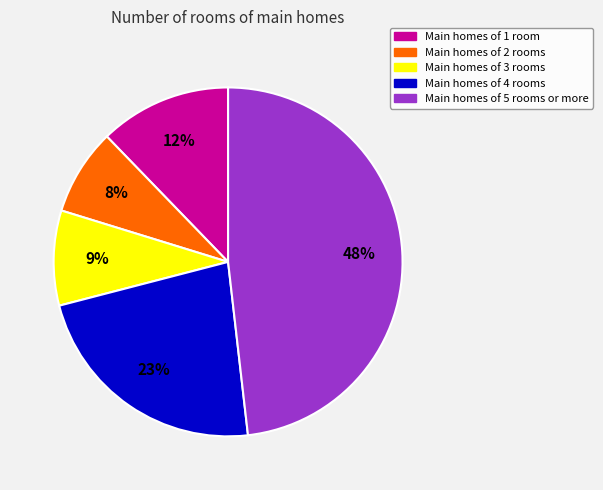

To the nearest percent, what is the average slice percentage?

20%